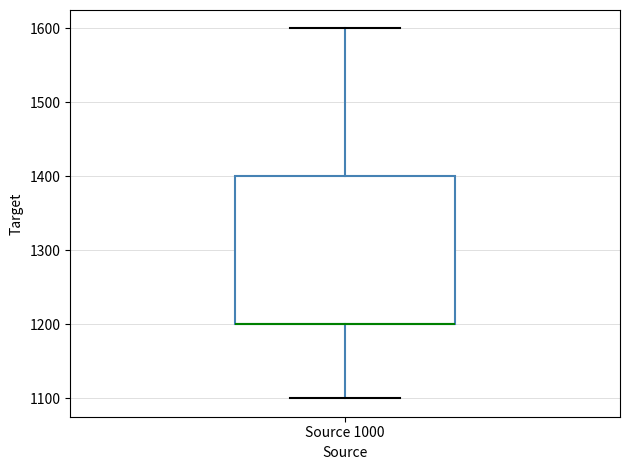

Read this box plot against the y-axis: the position of the median line, the range covered by the box, and the ends of both whiskers. The values are not printed on the chart, so give them approximately, as read against the axis.

median 1200 (drawn on the box's lower edge), box 1200 to 1400, whiskers 1100 to 1600